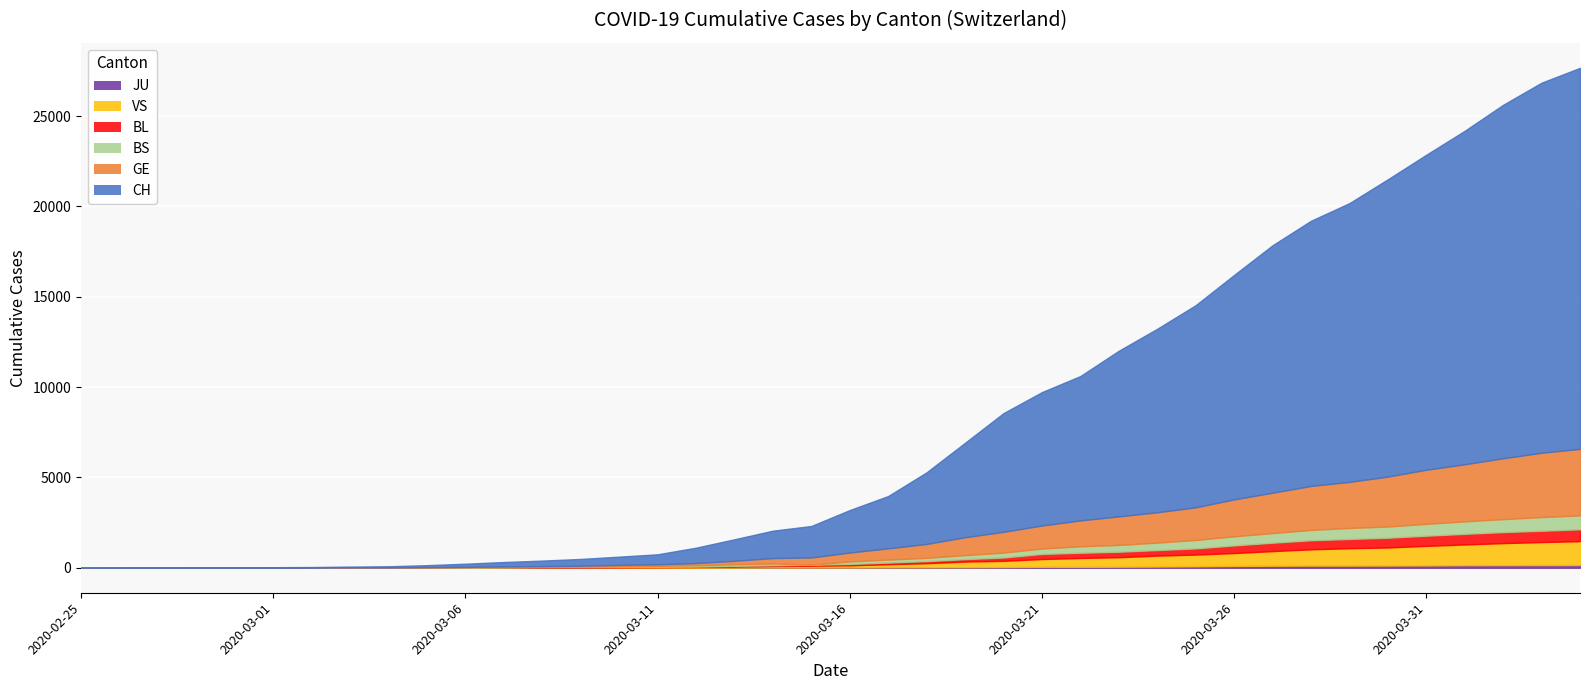

At which category is the sum across all series the highest?

2020-04-04